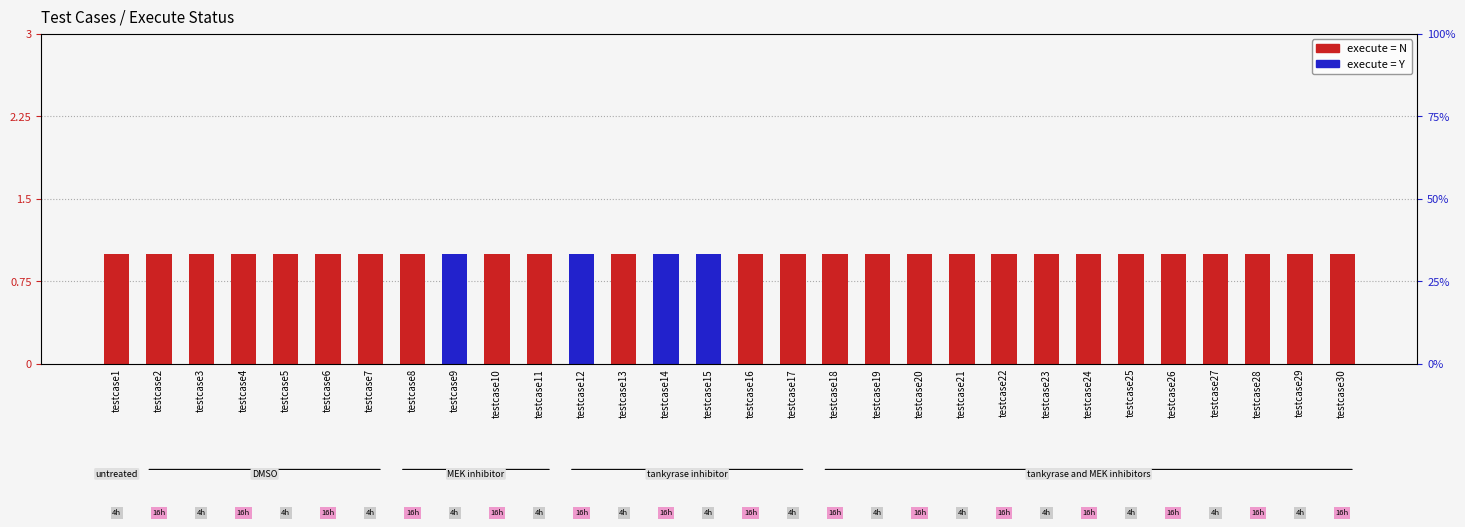

How many series are shown in this chart?

2